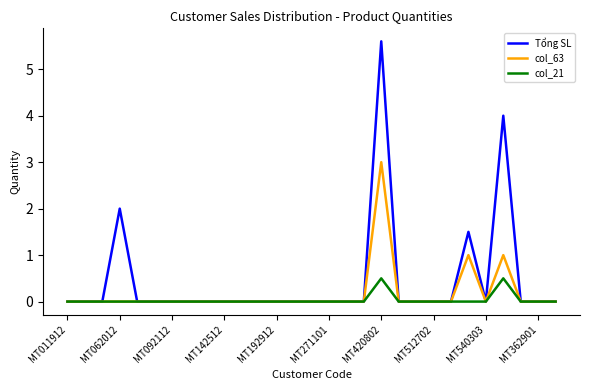

How many categories are shown in the chart?

29